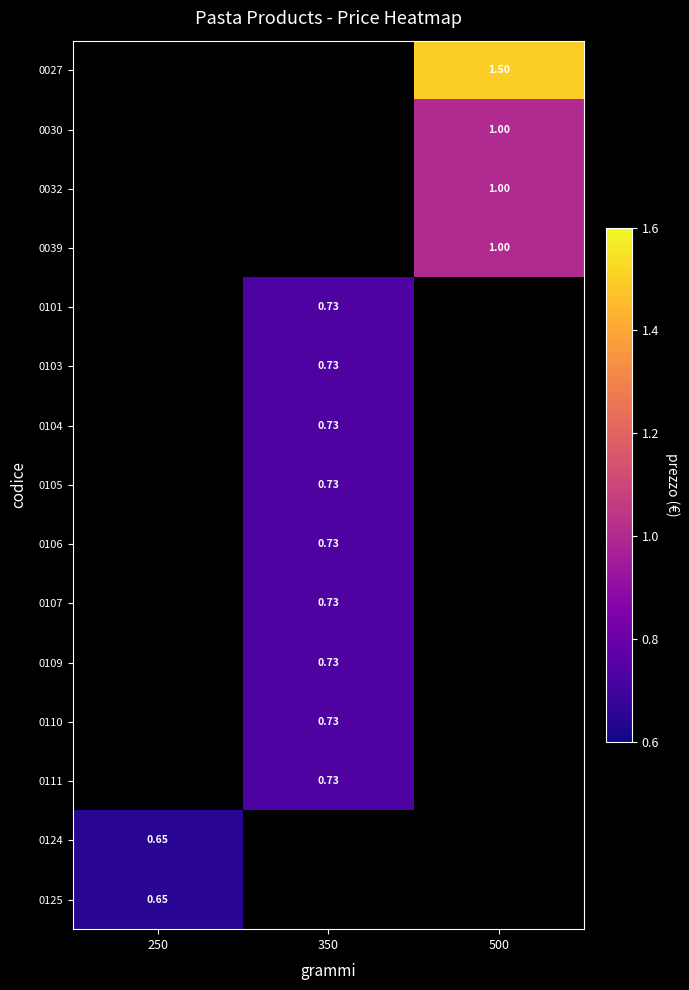

The 0124 series shows 0.2 at 250. True or false?

False